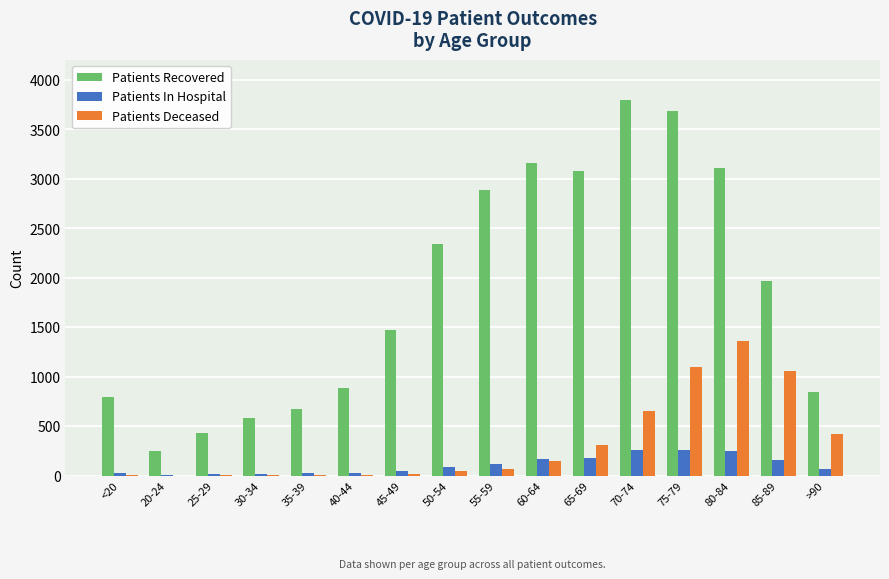

Is the value of Patients Deceased at 85-89 greater than the value of Patients In Hospital at 80-84?

Yes